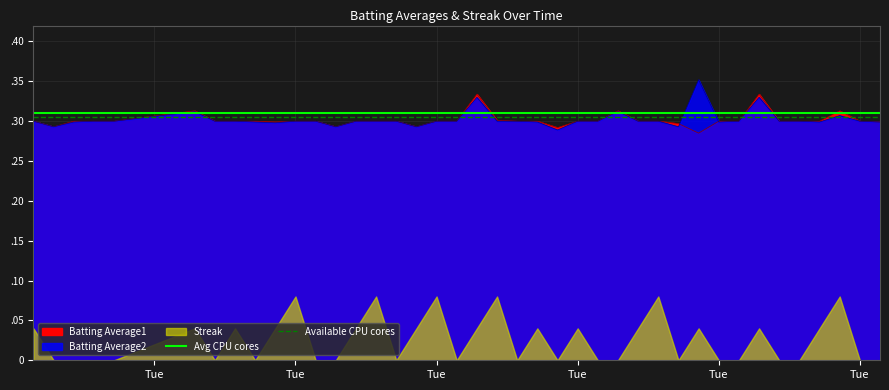

Is the value of Available CPU cores at Tue greater than the value of Avg CPU cores at Tue?

No